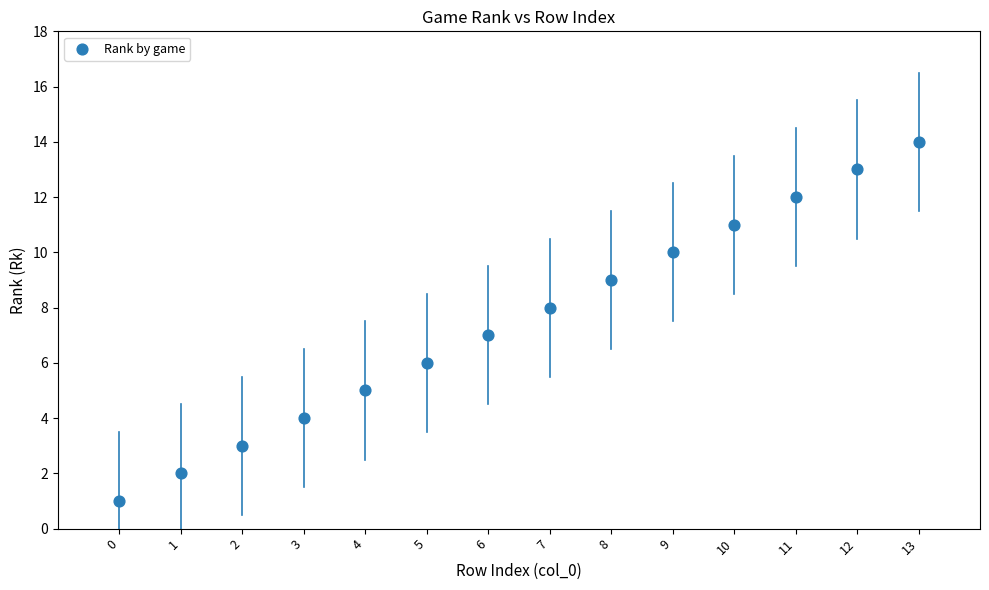

What is the range of Y values (max minus min)?

13